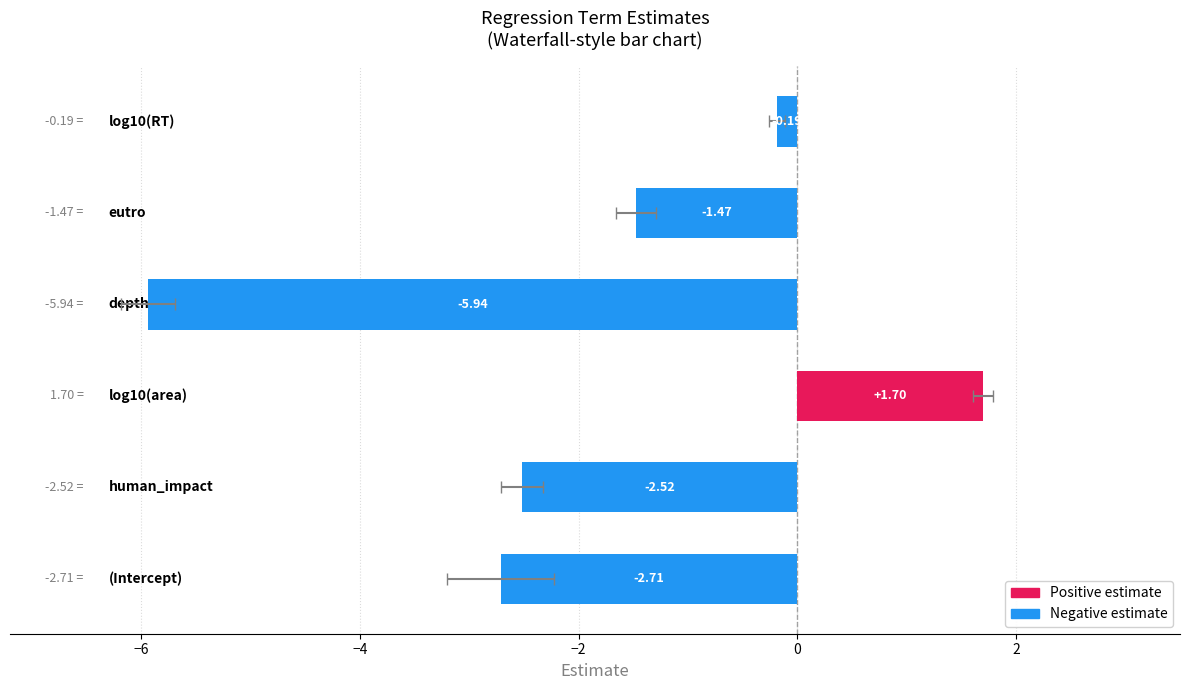

Reading left to right, list all the values displayed in this chart.

-2.7	-2.5	1.7	-5.9	-1.5	-0.2